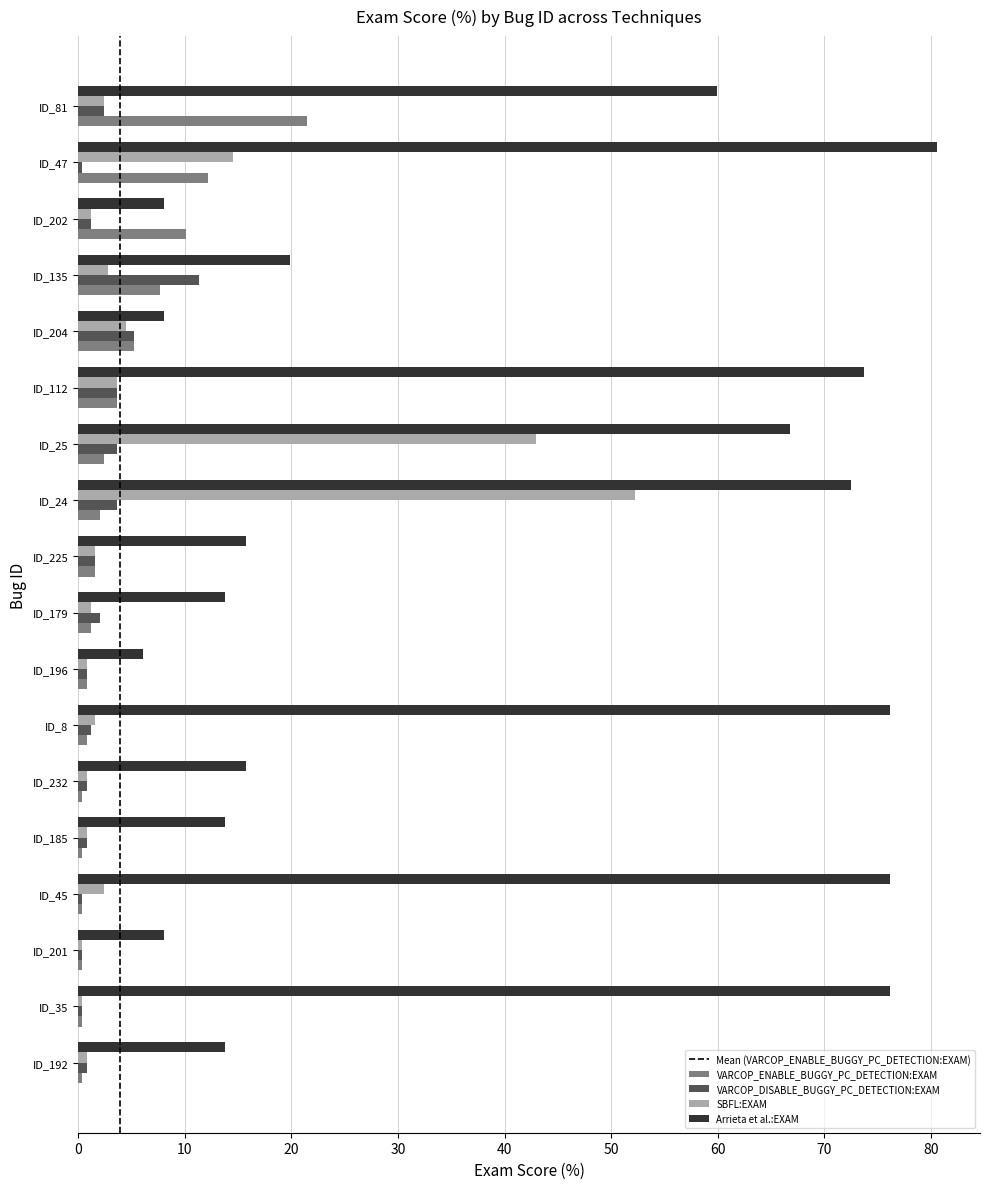

What is the spread (max minus min) of values at ID_25?

64.4